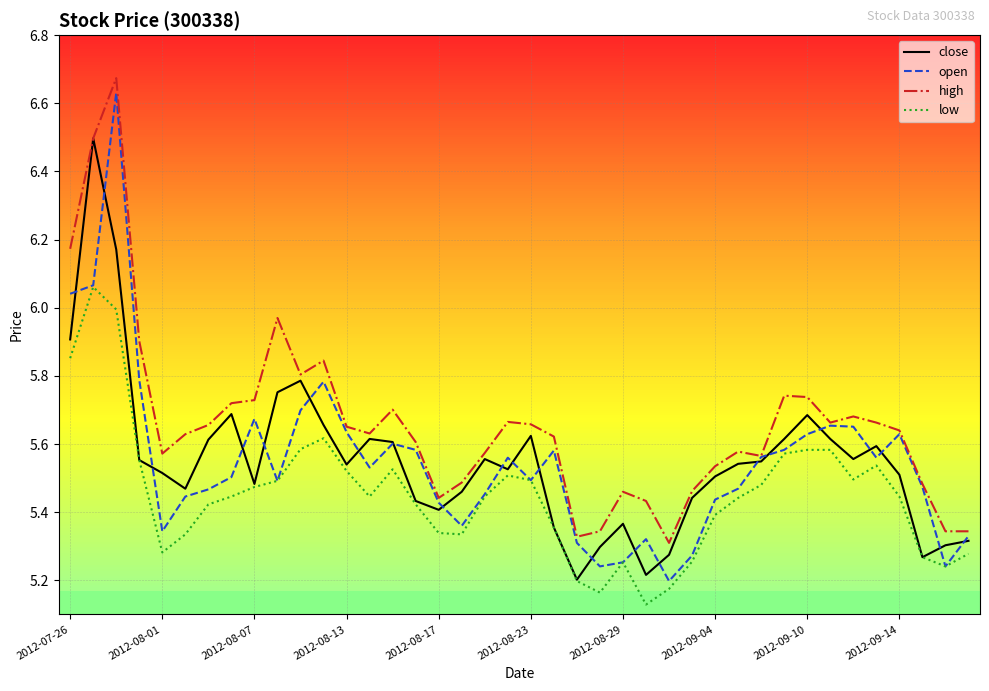

How many lines are shown in the chart?

4